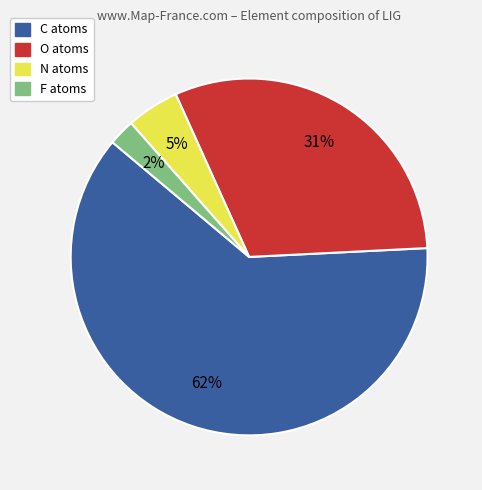

What percentage is the C slice, to the nearest percent?

62%